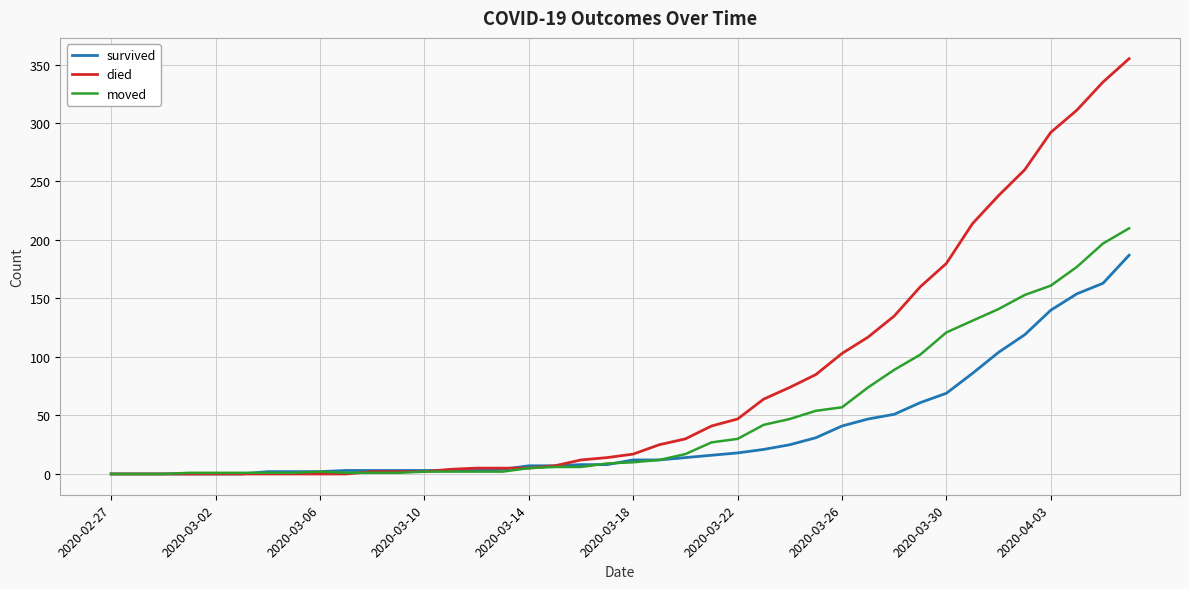

Which series has the widest spread of values?

died